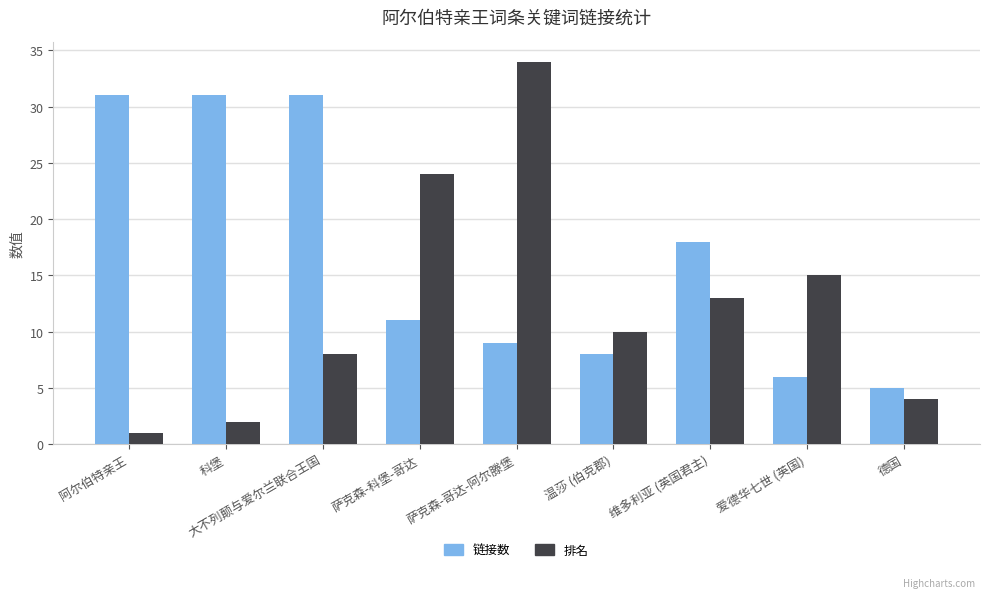

True or false: 排名 has a value of 2 at 德国.

False